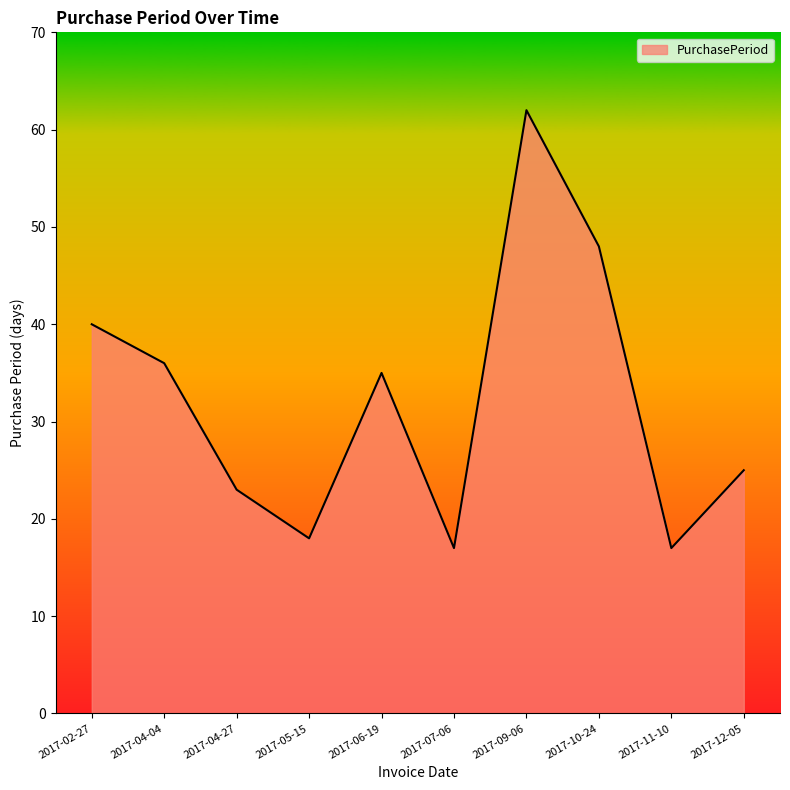

What is the average value?

32